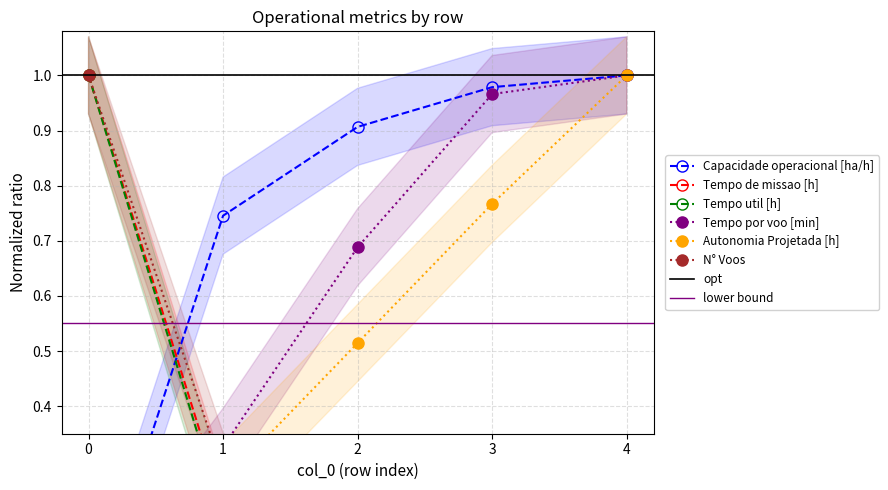

What are all the series names shown in the legend?

Capacidade operacional [ha/h], Tempo de missao [h], Tempo util [h], Tempo por voo [min], Autonomia Projetada [h], N° Voos